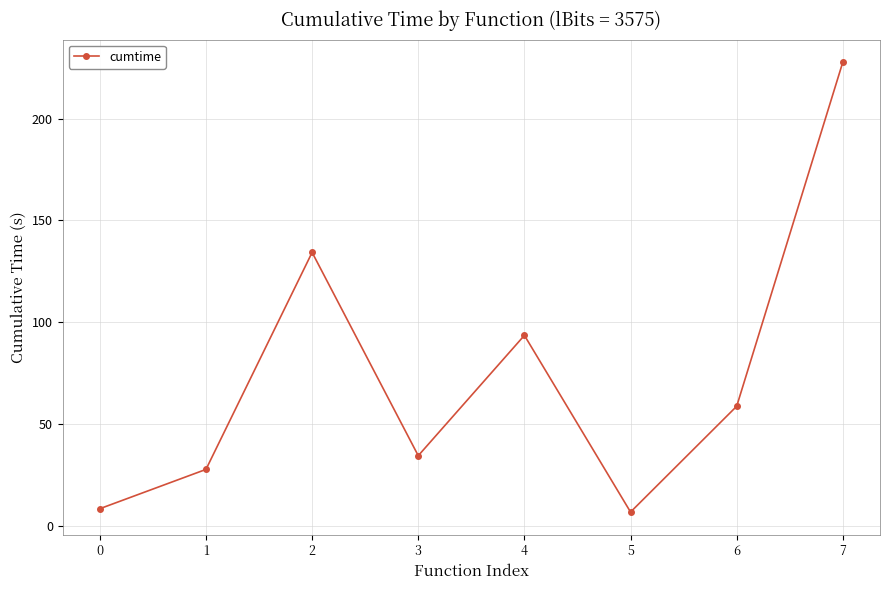

How many data points are less than 58?

4